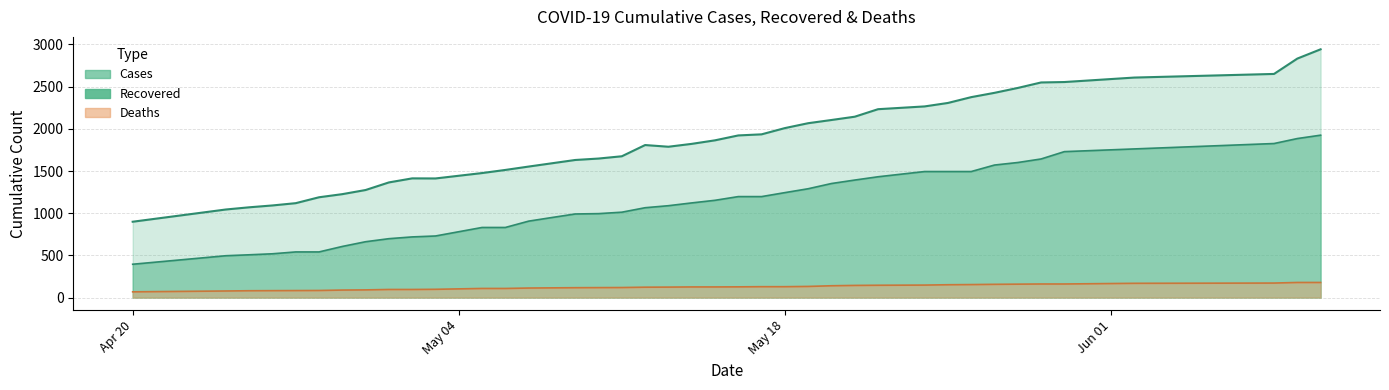

What is the average value of the cases series?

1847